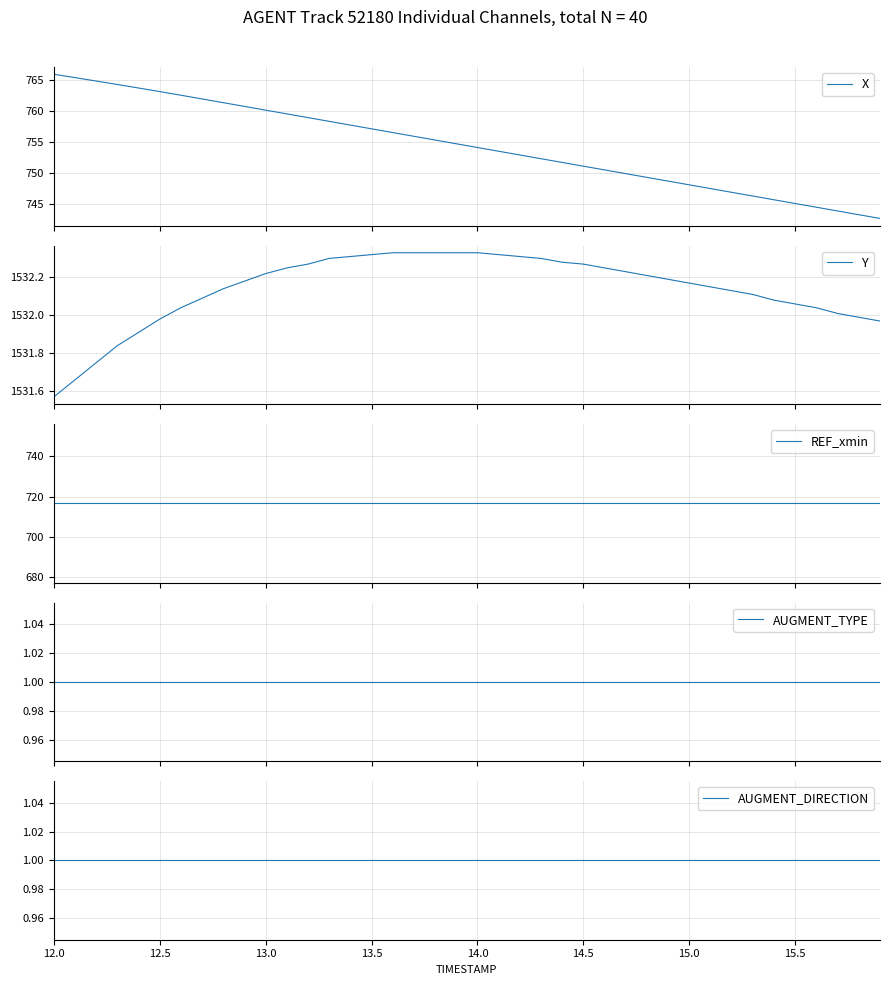

Does the chart display data point markers on the line(s)?

No